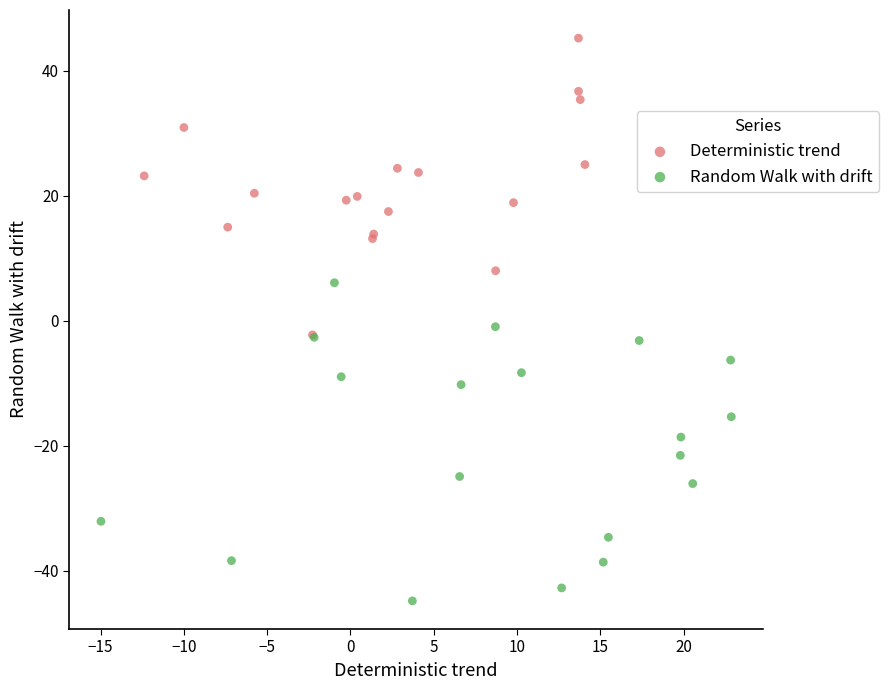

Which series contains the lowest Y value?

Random Walk with drift